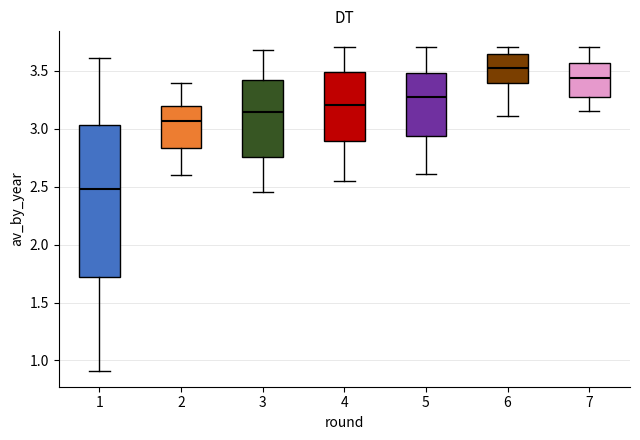

Reading left to right, read every box against the y-axis: the position of its median line, the range the box covers, and the ends of its whiskers. The values are not printed on the chart, so give them approximately, as read against the axis.

1: median 2.50, box 1.70 to 3.05, whiskers 0.90 to 3.60
2: median 3.05, box 2.85 to 3.20, whiskers 2.60 to 3.40
3: median 3.15, box 2.75 to 3.40, whiskers 2.45 to 3.70
4: median 3.20, box 2.90 to 3.50, whiskers 2.55 to 3.70
5: median 3.25, box 2.95 to 3.50, whiskers 2.60 to 3.70
6: median 3.55, box 3.40 to 3.65, whiskers 3.10 to 3.70
7: median 3.45, box 3.30 to 3.55, whiskers 3.15 to 3.70